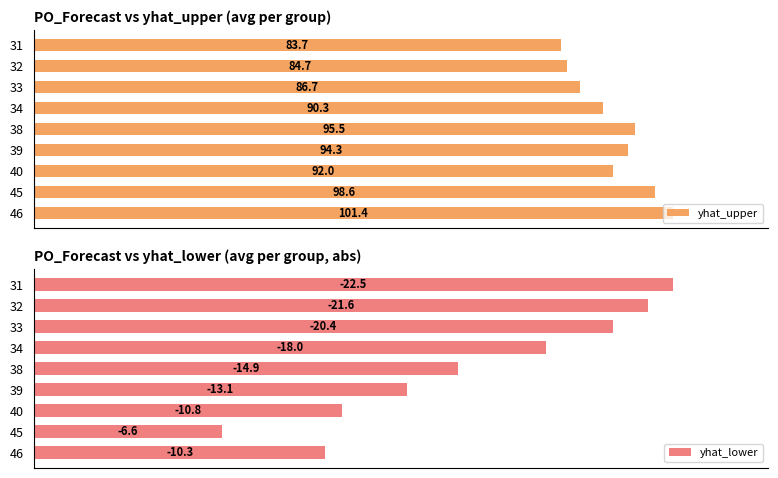

How many values in the yhat_upper series are below 91?

4